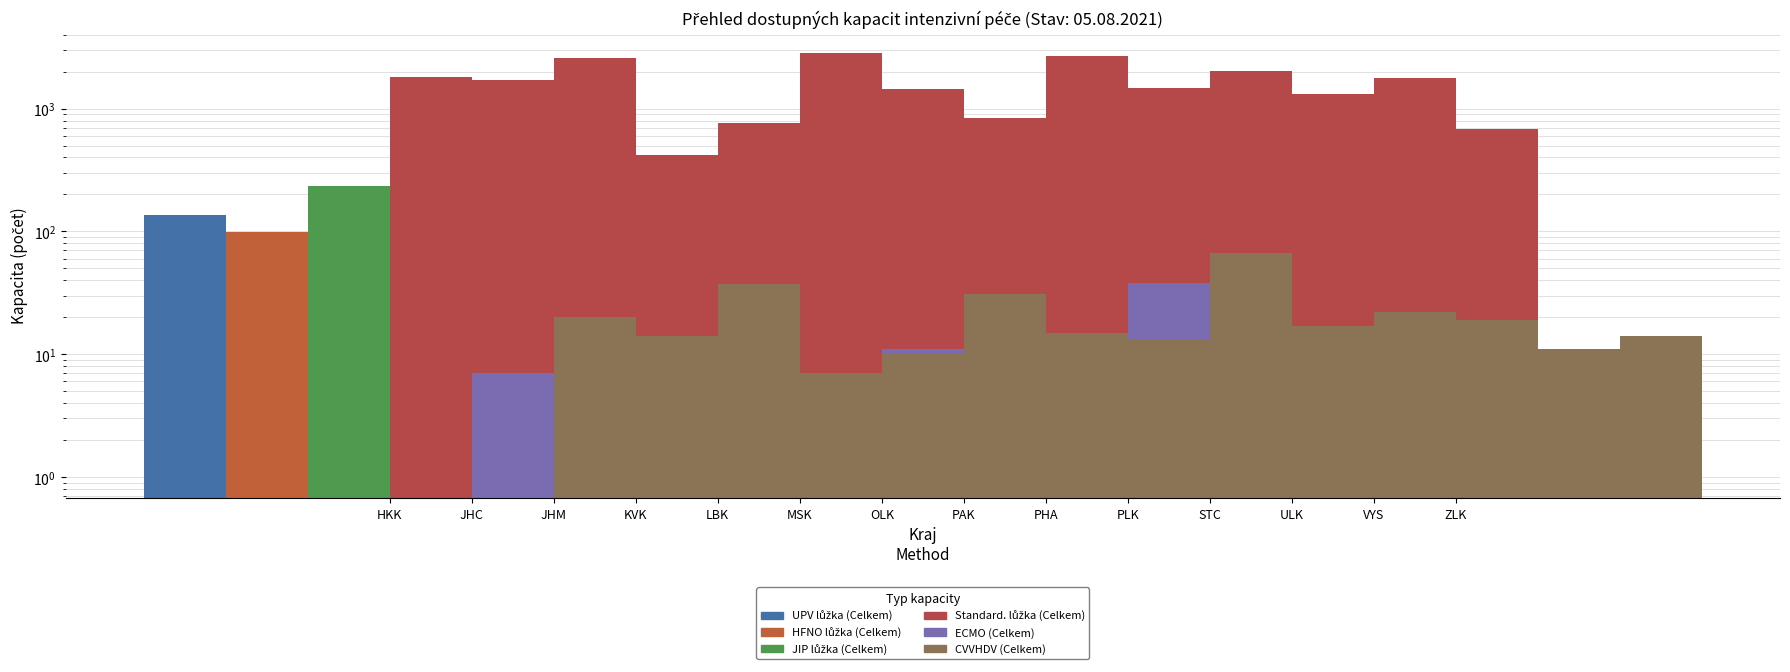

What is the difference between the HFNO lůžka (Celkem) values at JHC and LBK?

62